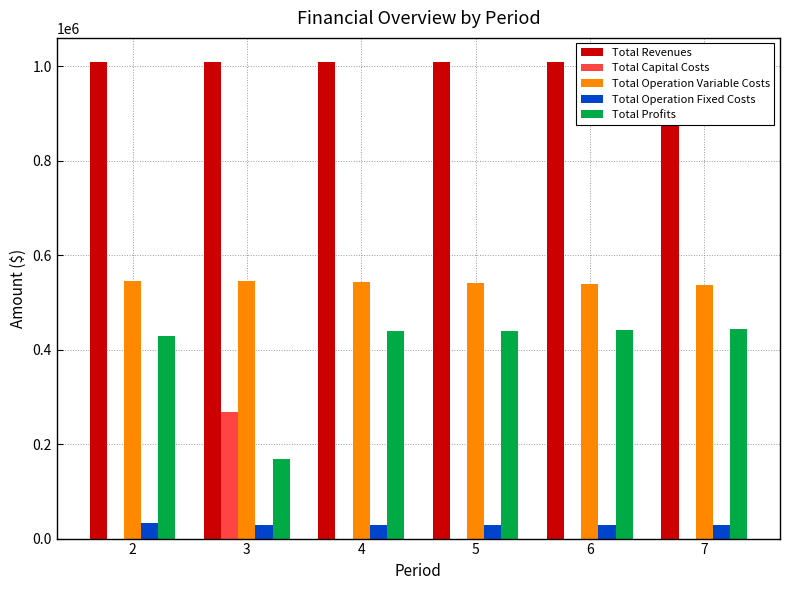

At how many categories does at least one series exceed 4246?

6